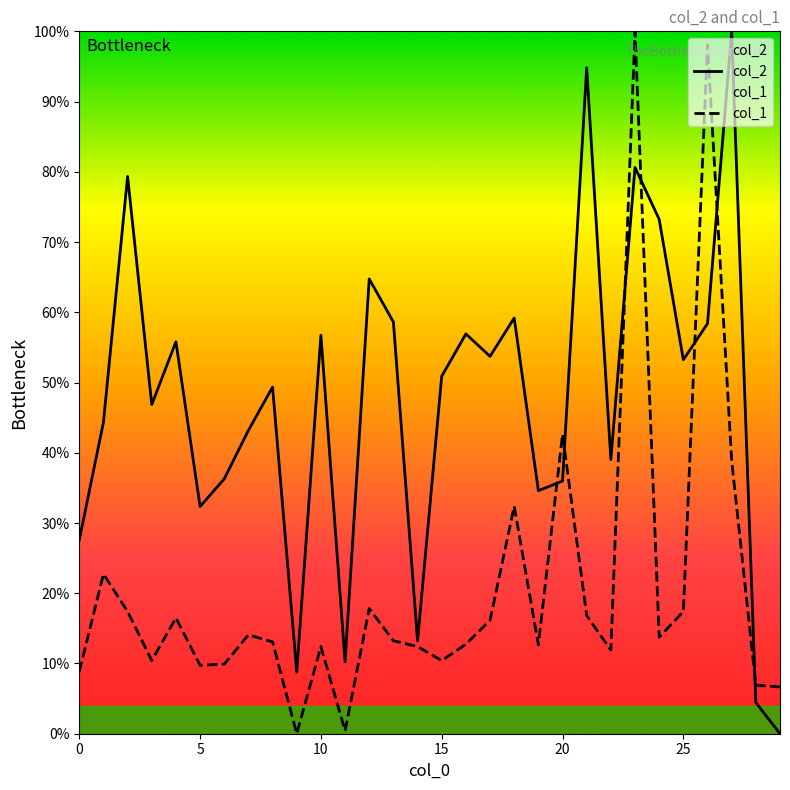

Rank the series by their maximum value, from highest to lowest.

col_2, col_1